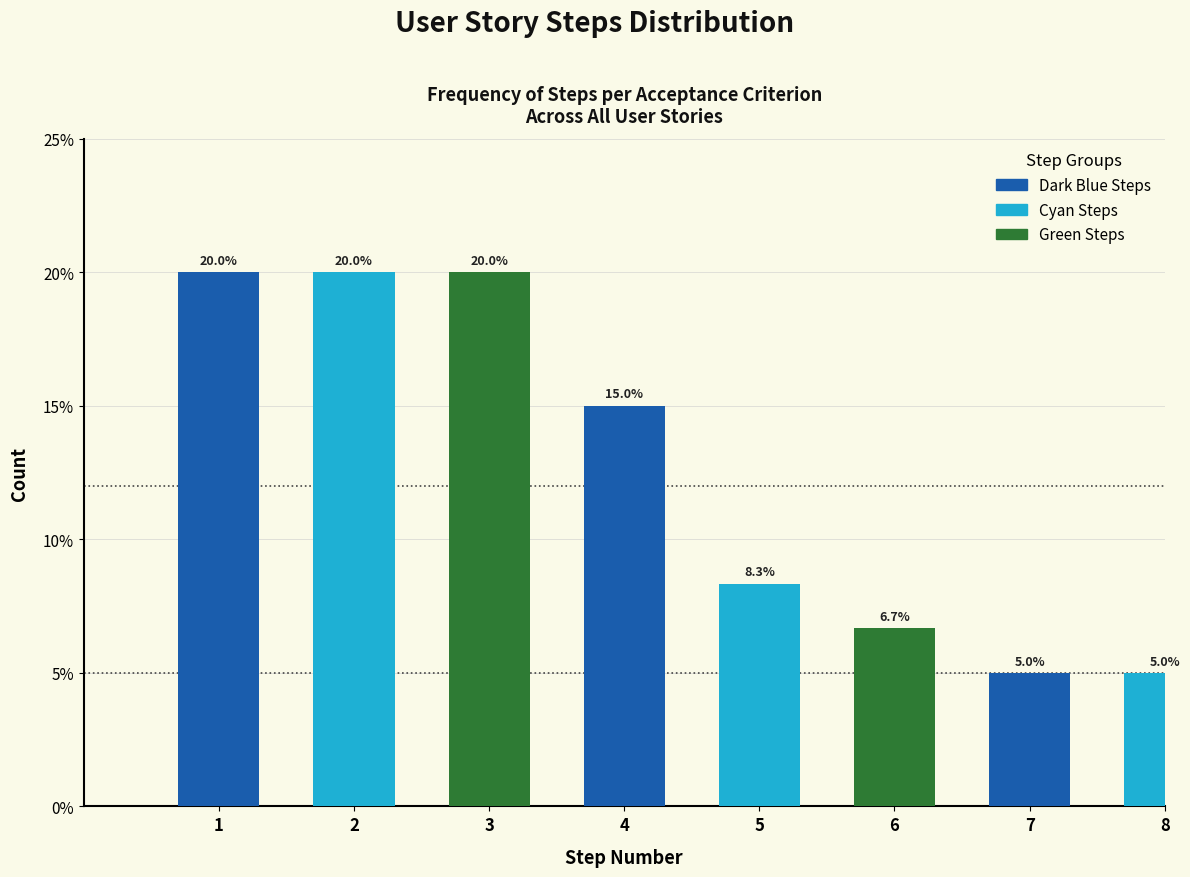

Does the chart contain any negative values?

No